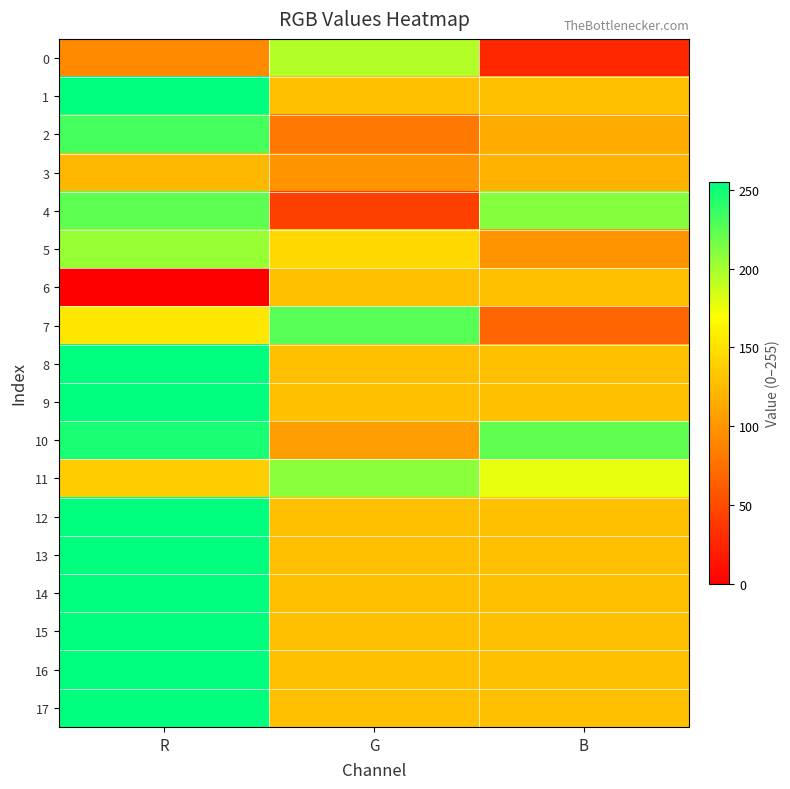

Which series has the largest total across all categories?

10